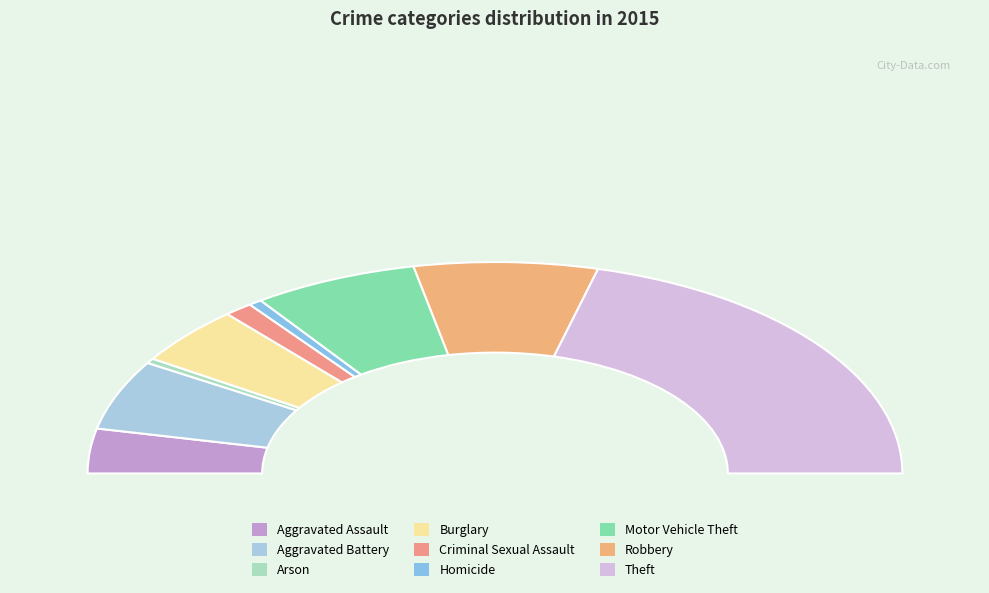

Does Robbery account for over 50% of the chart?

No